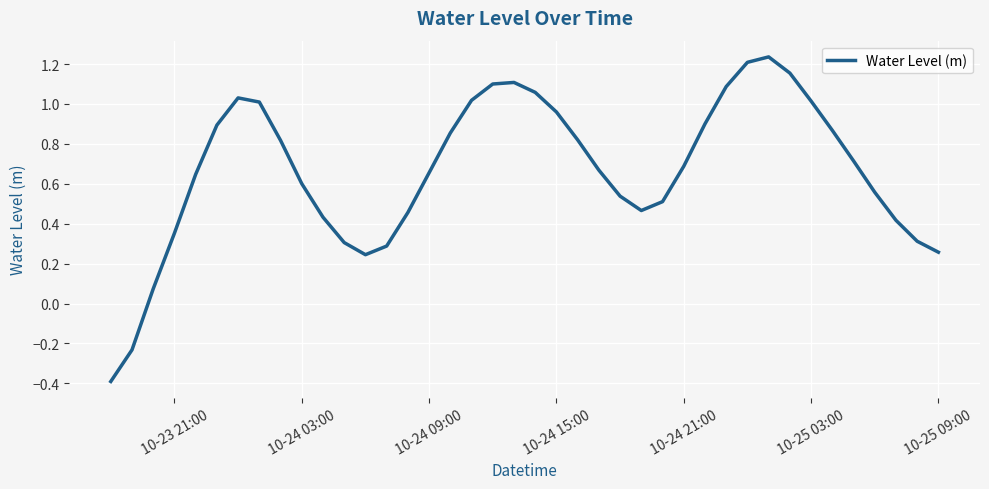

What is the difference between the maximum and minimum values?

1.6